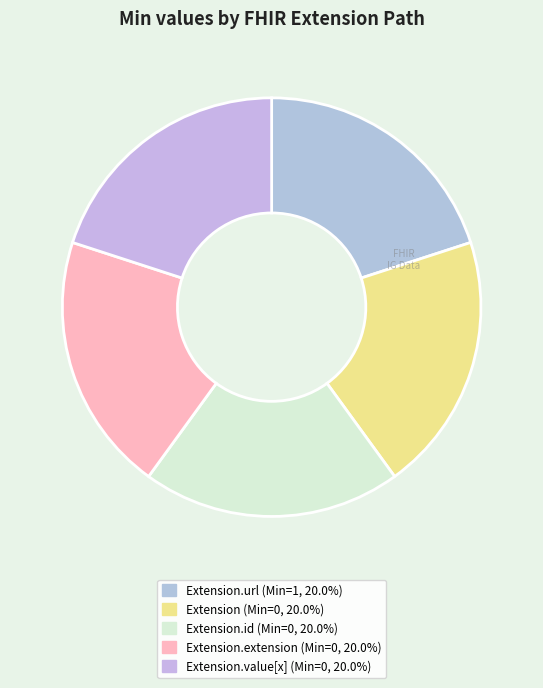

How many slices are in this pie chart?

5